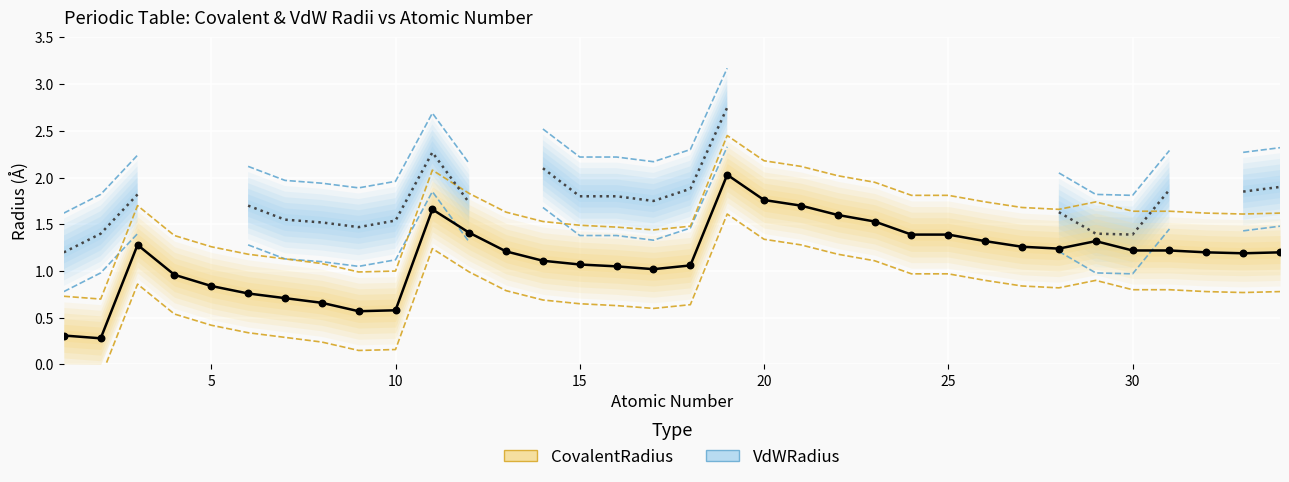

Which series reaches the minimum Y coordinate?

CovalentRadius